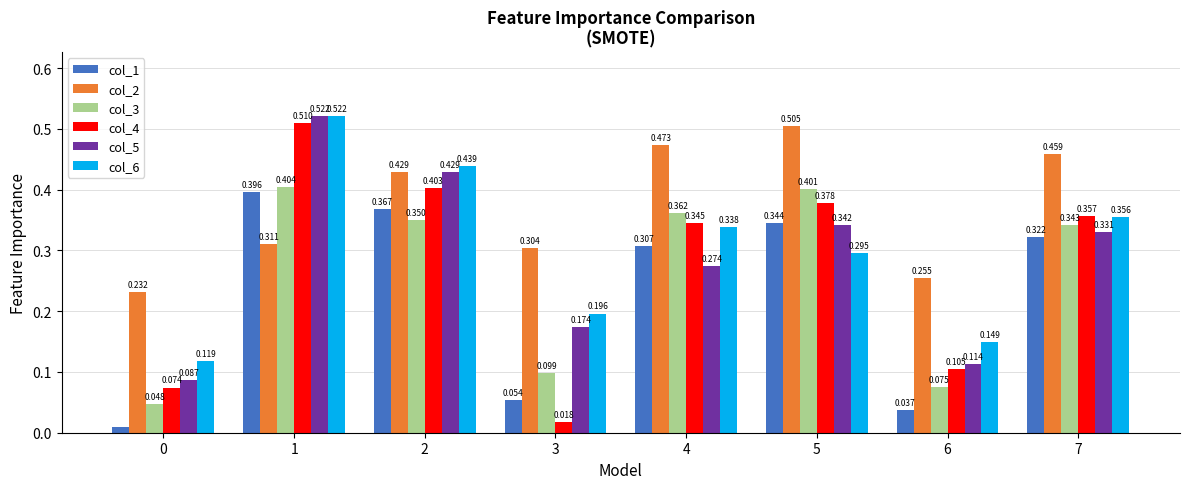

At how many categories does at least one series exceed 0?

8